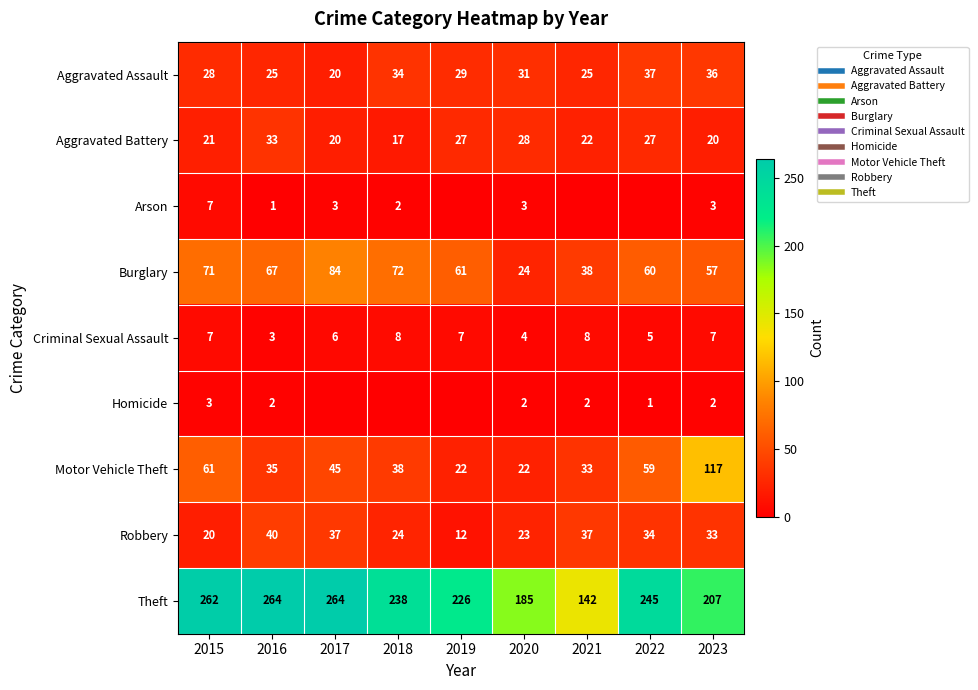

What is the sum of all Homicide values?

12